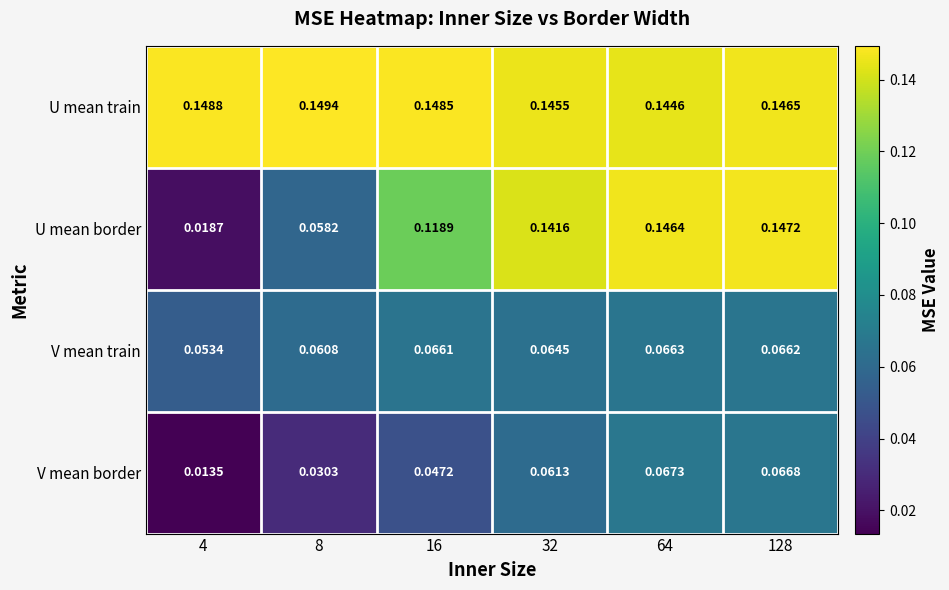

Which series has the largest total across all categories?

U mean train